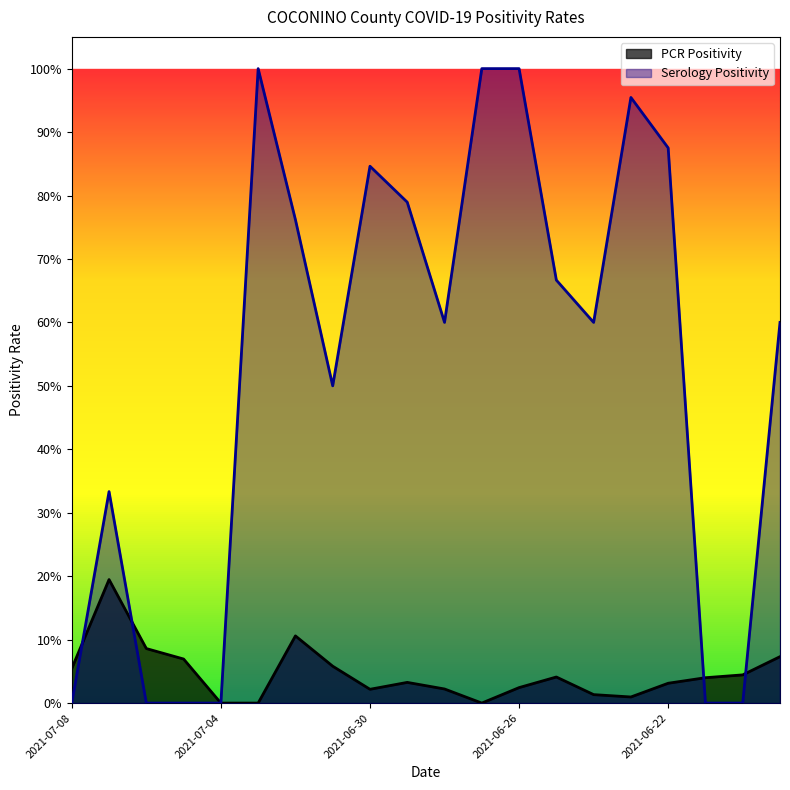

Rank the series at 2021-06-29 from lowest to highest value.

PCR Positivity, Serology Positivity